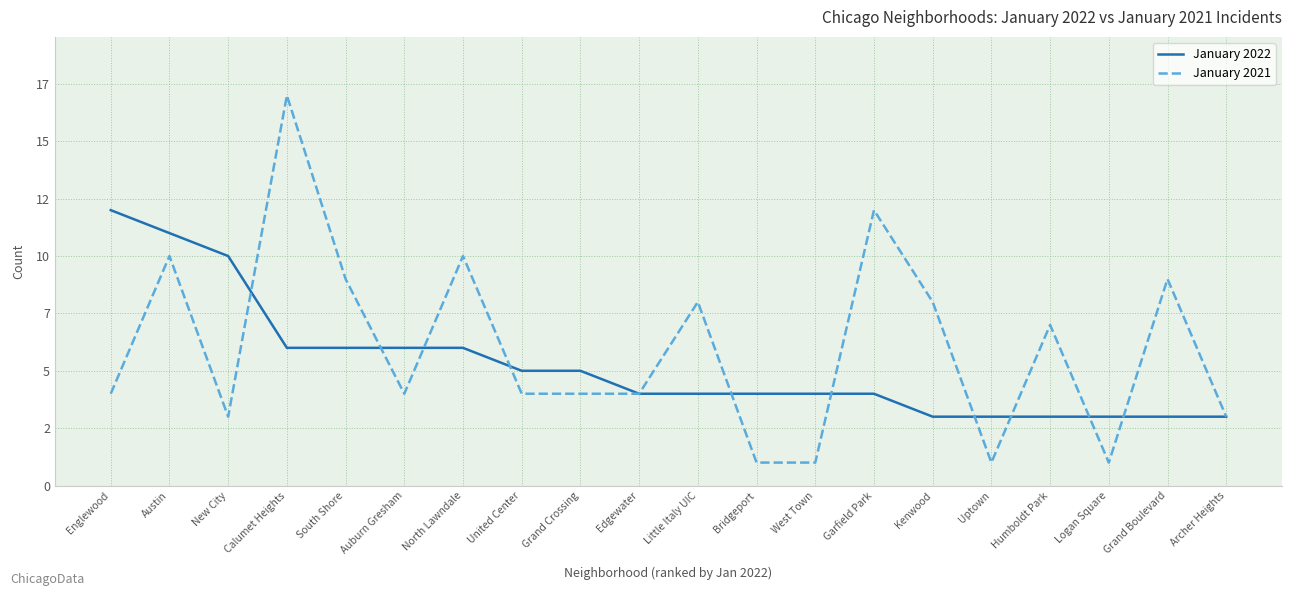

What is the minimum value shown in the chart?

1